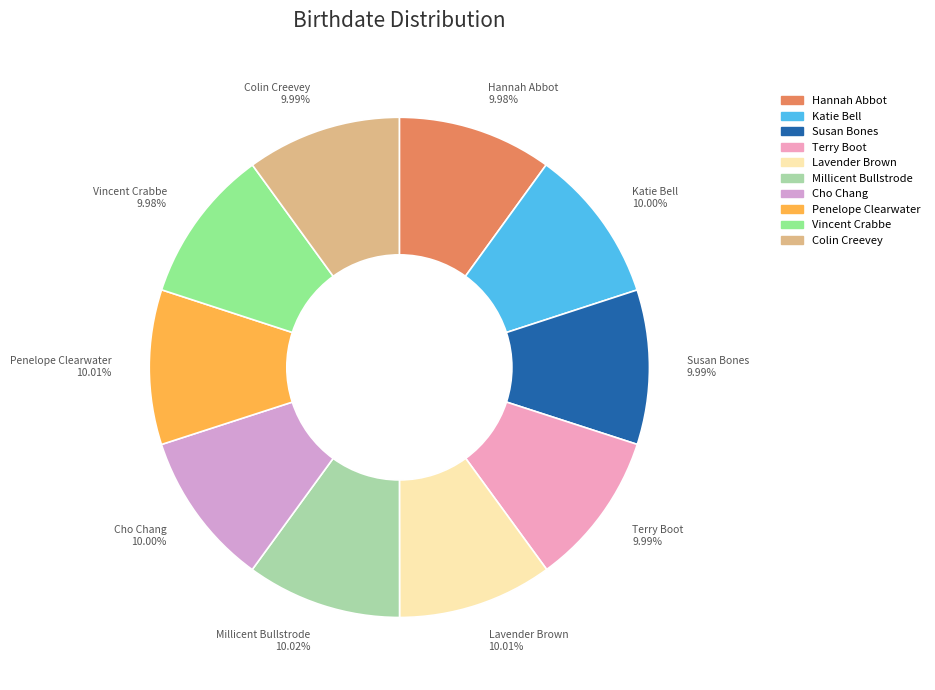

Combined, do Hannah Abbot and Katie Bell account for over 50%?

No